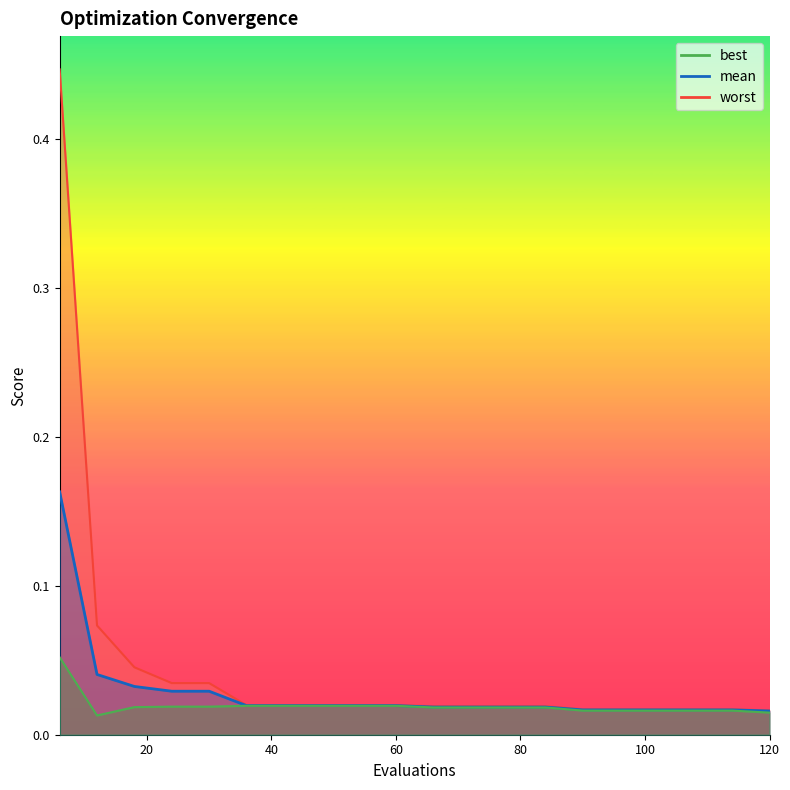

Reading left to right, list all the values displayed in this chart.

mean: 0.2	0.0	0.0	0.0	0.0	0.0	0.0	0.0	0.0	0.0	0.0	0.0	0.0	0.0	0.0	0.0	0.0	0.0	0.0	0.0
best: 0.1	0.0	0.0	0.0	0.0	0.0	0.0	0.0	0.0	0.0	0.0	0.0	0.0	0.0	0.0	0.0	0.0	0.0	0.0	0.0
worst: 0.4	0.1	0.0	0.0	0.0	0.0	0.0	0.0	0.0	0.0	0.0	0.0	0.0	0.0	0.0	0.0	0.0	0.0	0.0	0.0